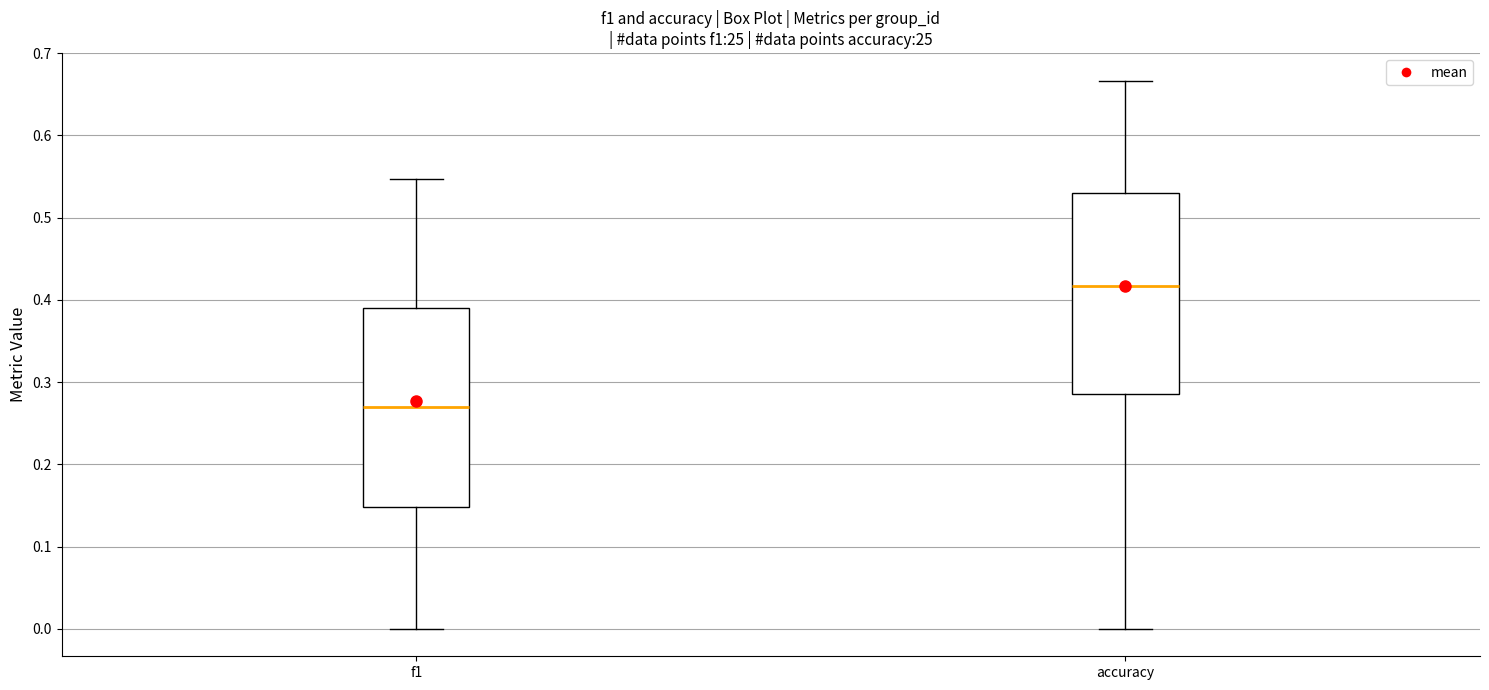

Which box's median line is the highest?

accuracy